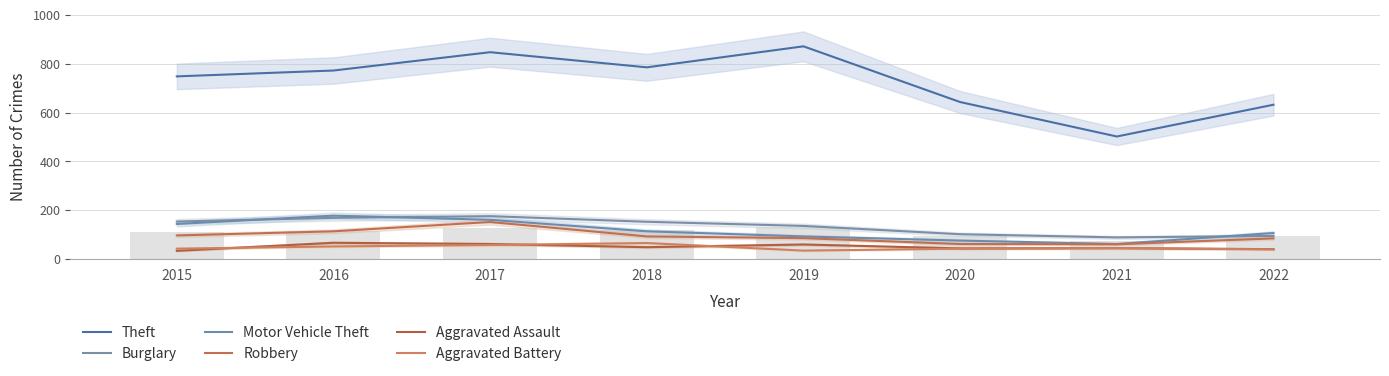

The value of Motor Vehicle Theft at 2019 is 136. True or false?

False